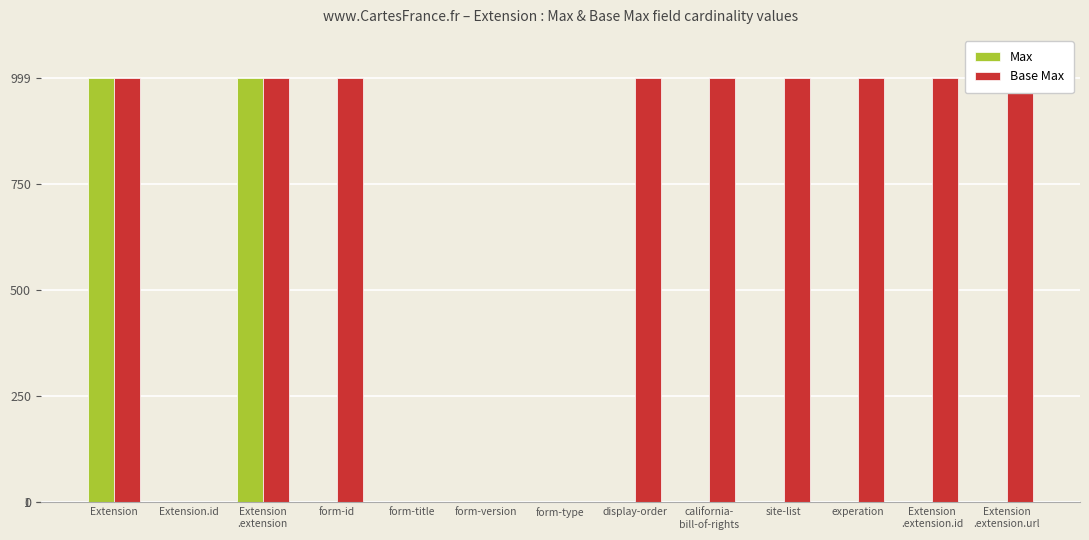

Between california-
bill-of-rights and Extension
.extension.id, which is larger?

california-
bill-of-rights